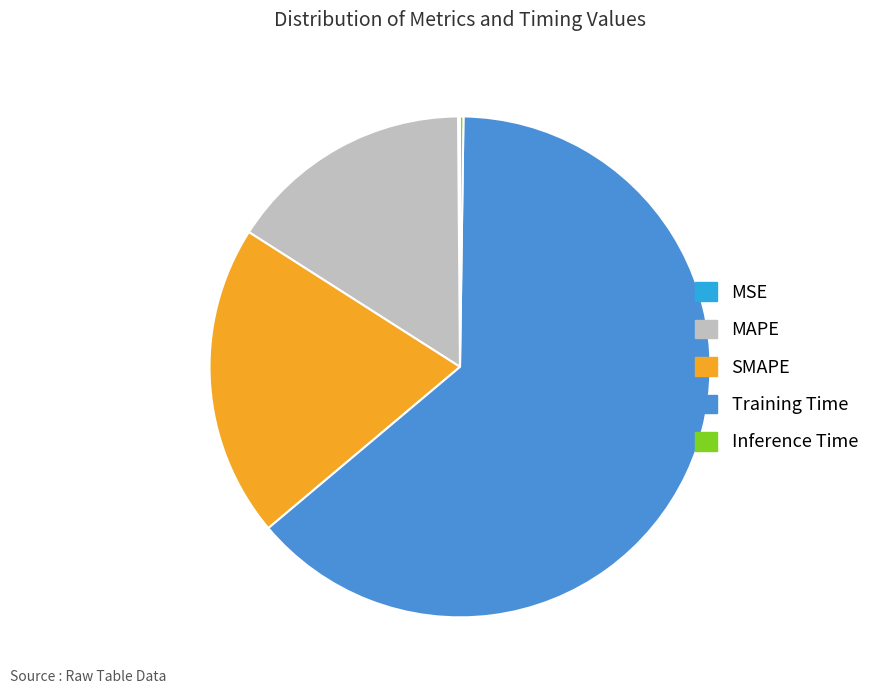

Which slice is the largest?

Training Time